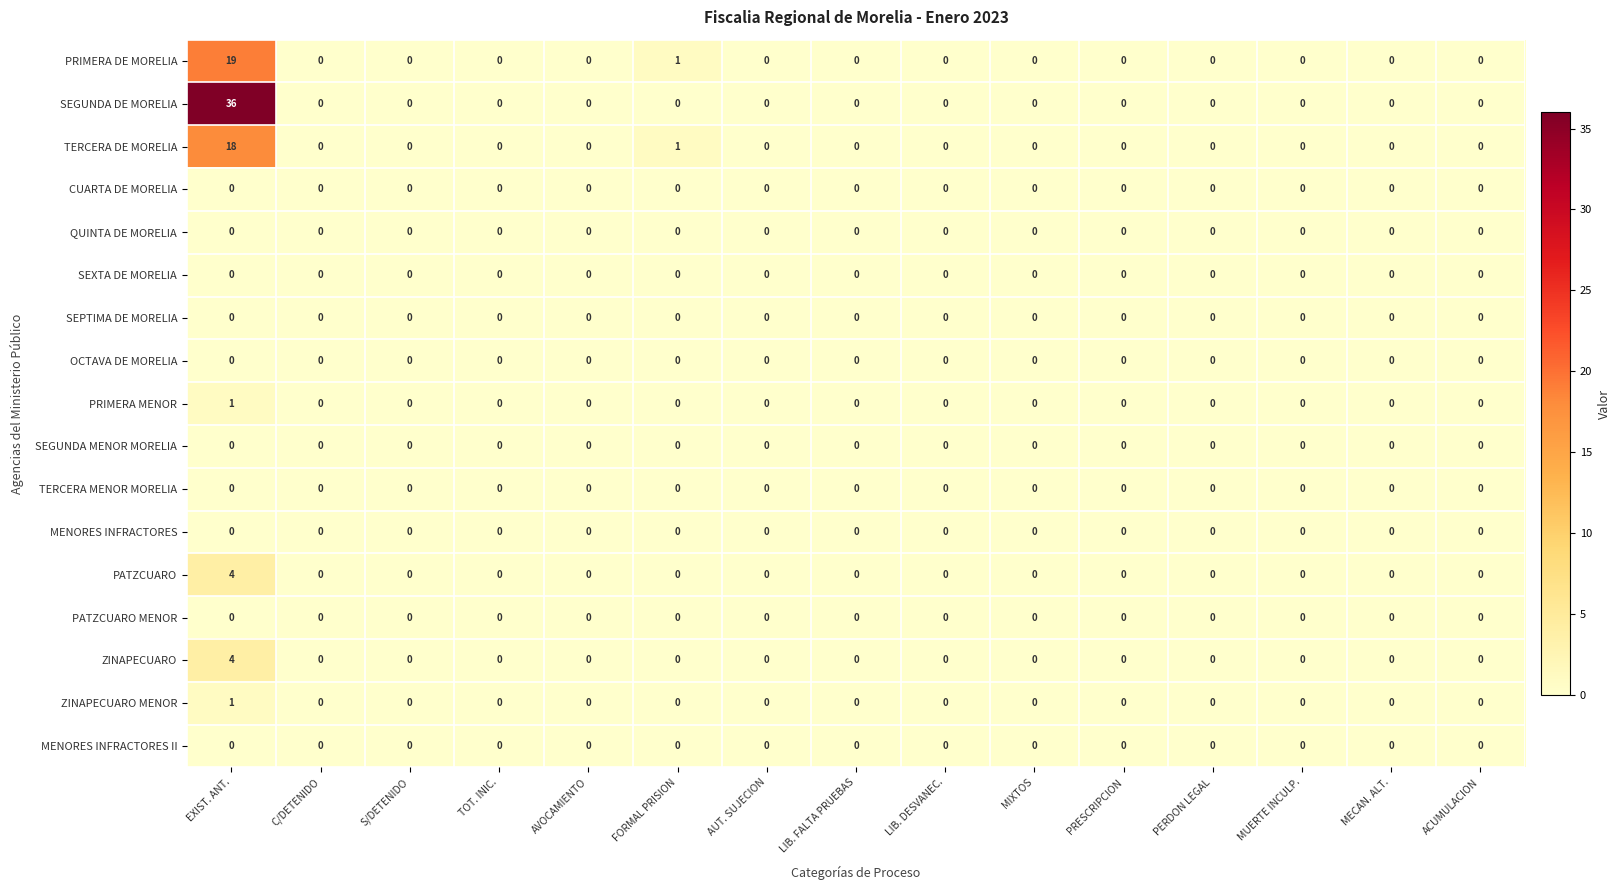

Which series has the largest range (max minus min)?

SEGUNDA DE MORELIA